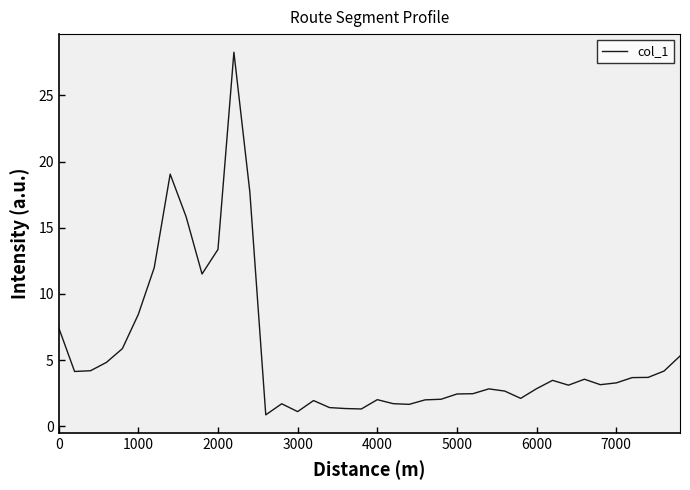

What is the difference between the maximum and minimum values?

27.4